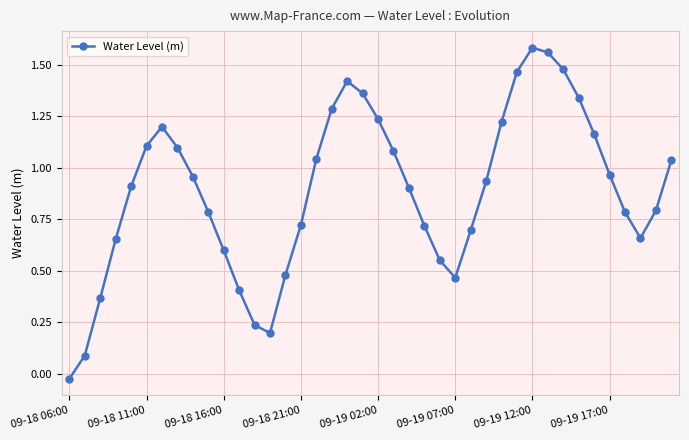

How many data points are above 0?

39